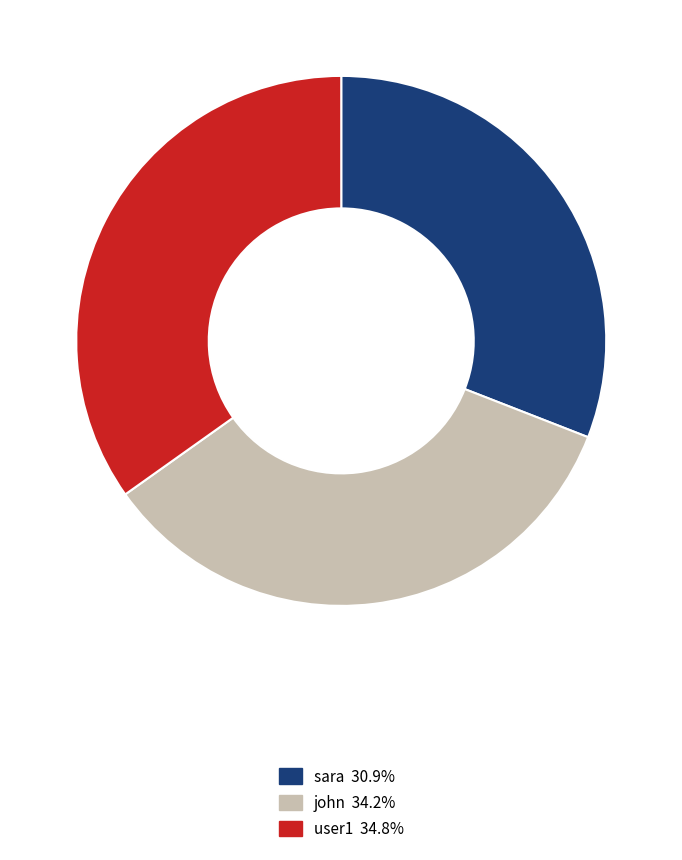

Do sara and user1 together represent more than half of the pie?

Yes